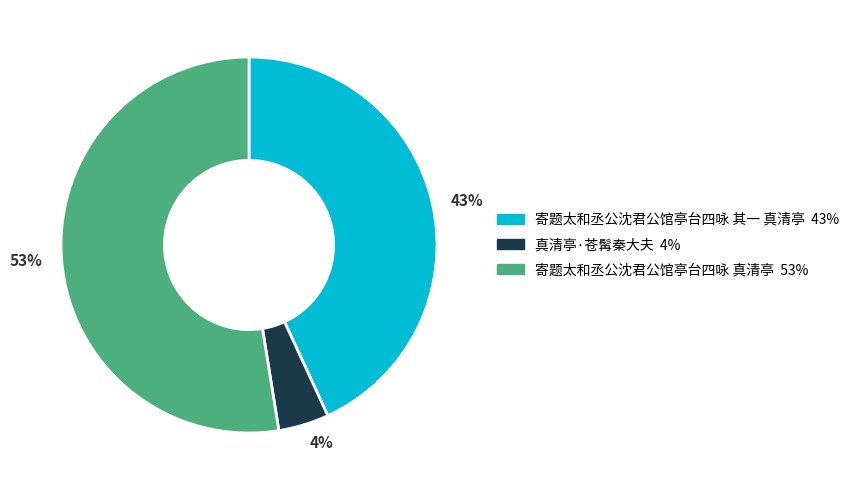

The 4% slice represents 4% of the pie. True or false?

True